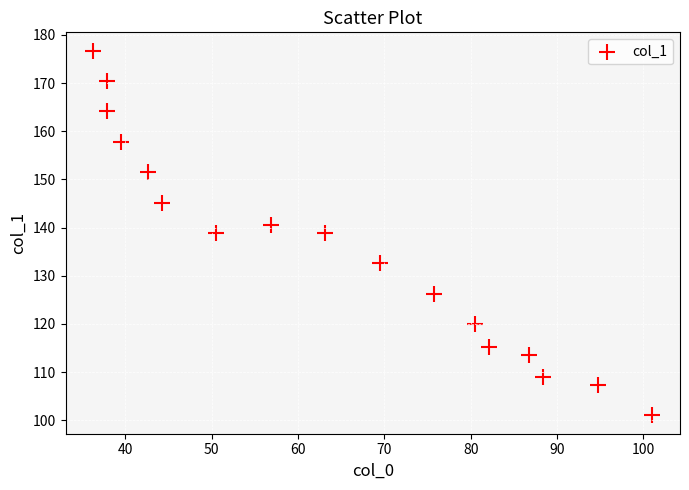

What is the range of X values (max minus min)?

64.7